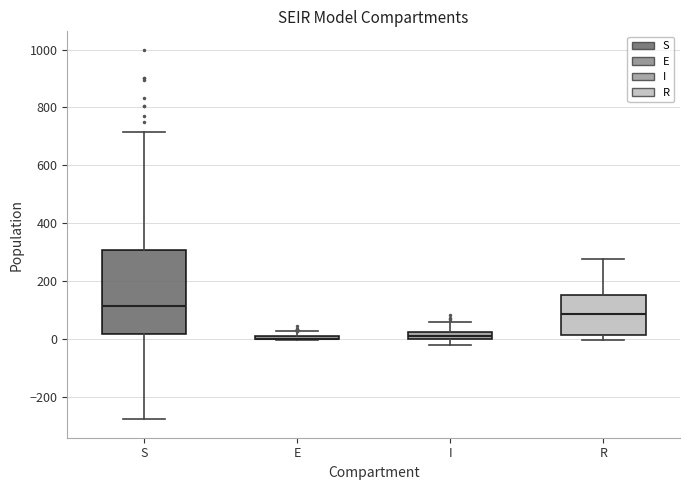

Where is the upper edge of the box for E on the y-axis? The values are not printed on the chart, so give them approximately, as read against the axis.

20